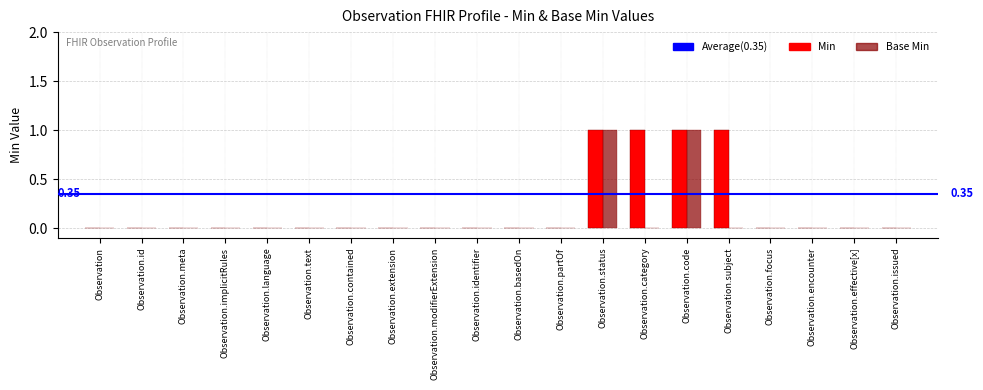

Reading right to left, transcribe all the data shown in this chart.

Min: Observation.issued=0	Observation.effective[x]=0	Observation.encounter=0	Observation.focus=0	Observation.subject=1	Observation.code=1	Observation.category=1	Observation.status=1	Observation.partOf=0	Observation.basedOn=0	Observation.identifier=0	Observation.modifierExtension=0	Observation.extension=0	Observation.contained=0	Observation.text=0	Observation.language=0	Observation.implicitRules=0	Observation.meta=0	Observation.id=0	Observation=0
Base Min: Observation.issued=0	Observation.effective[x]=0	Observation.encounter=0	Observation.focus=0	Observation.subject=0	Observation.code=1	Observation.category=0	Observation.status=1	Observation.partOf=0	Observation.basedOn=0	Observation.identifier=0	Observation.modifierExtension=0	Observation.extension=0	Observation.contained=0	Observation.text=0	Observation.language=0	Observation.implicitRules=0	Observation.meta=0	Observation.id=0	Observation=0